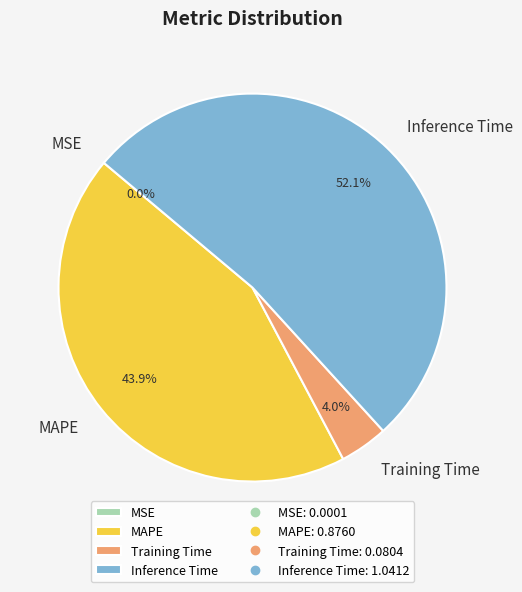

To the nearest percent, what is the difference between the Inference Time and Training Time slice percentages?

48%